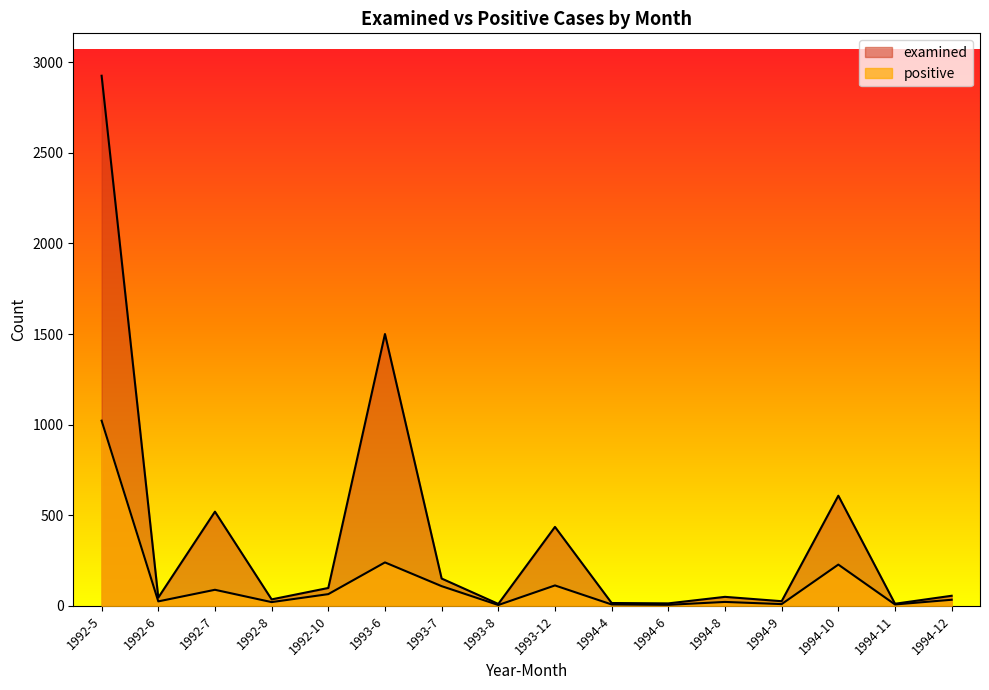

How many values in the examined series are below 56?

8